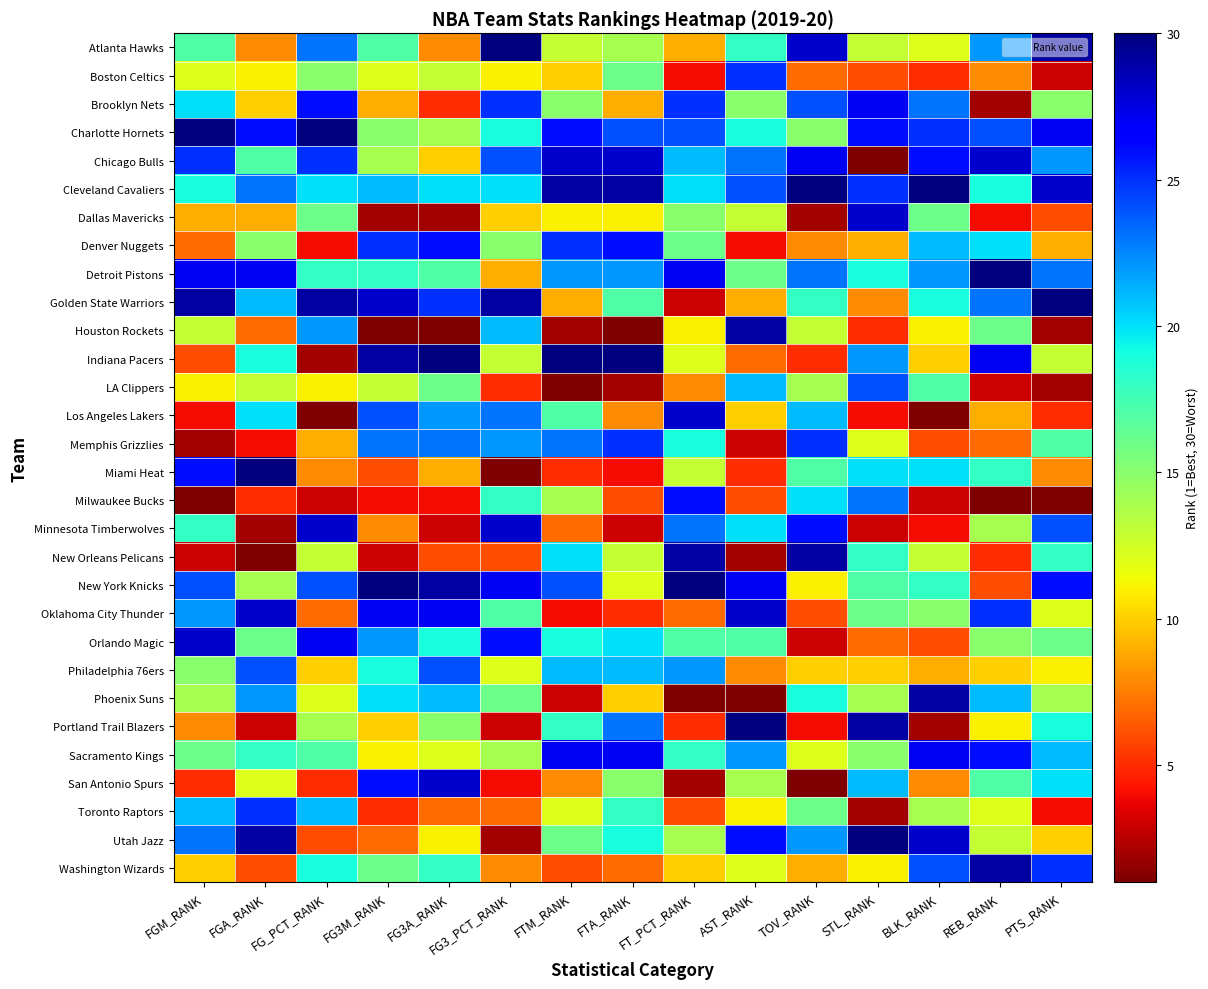

At how many categories does at least one series exceed 27?

15